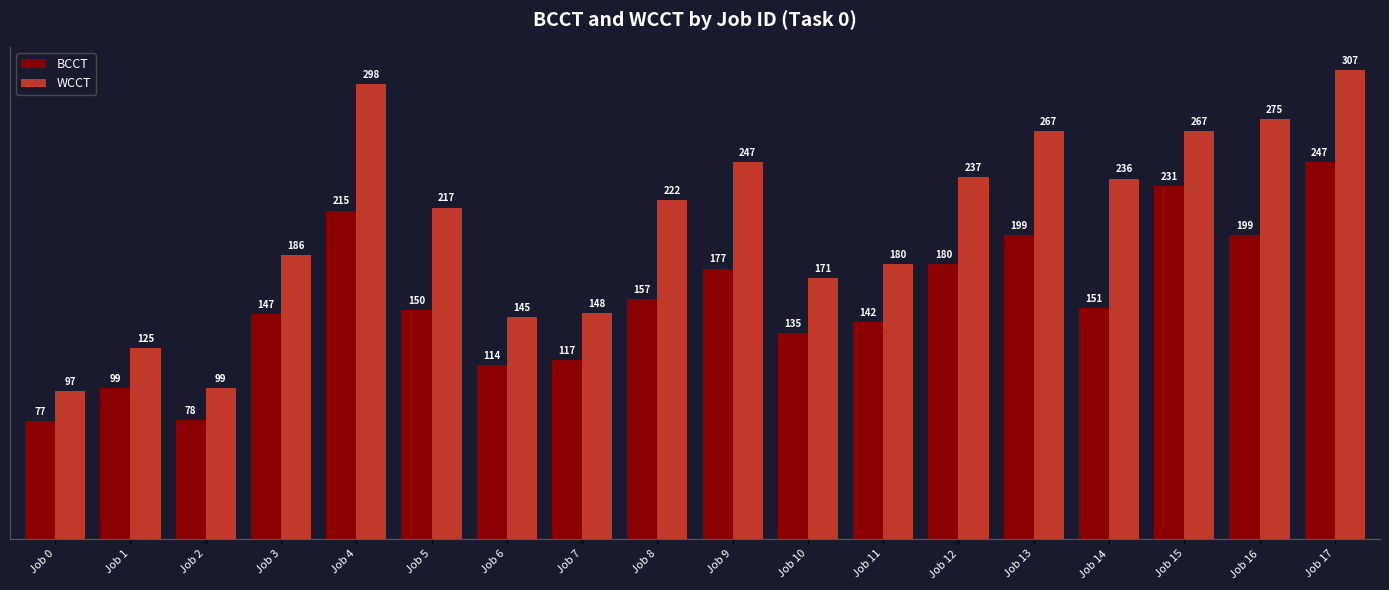

What is the average value of the BCCT series?

156